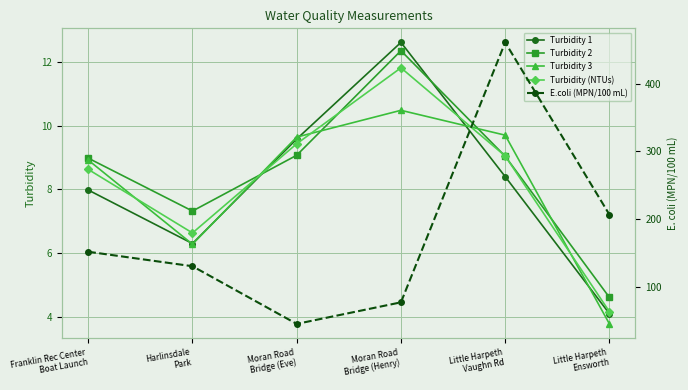

What is the sum of all Turbidity 3 values?

48.8